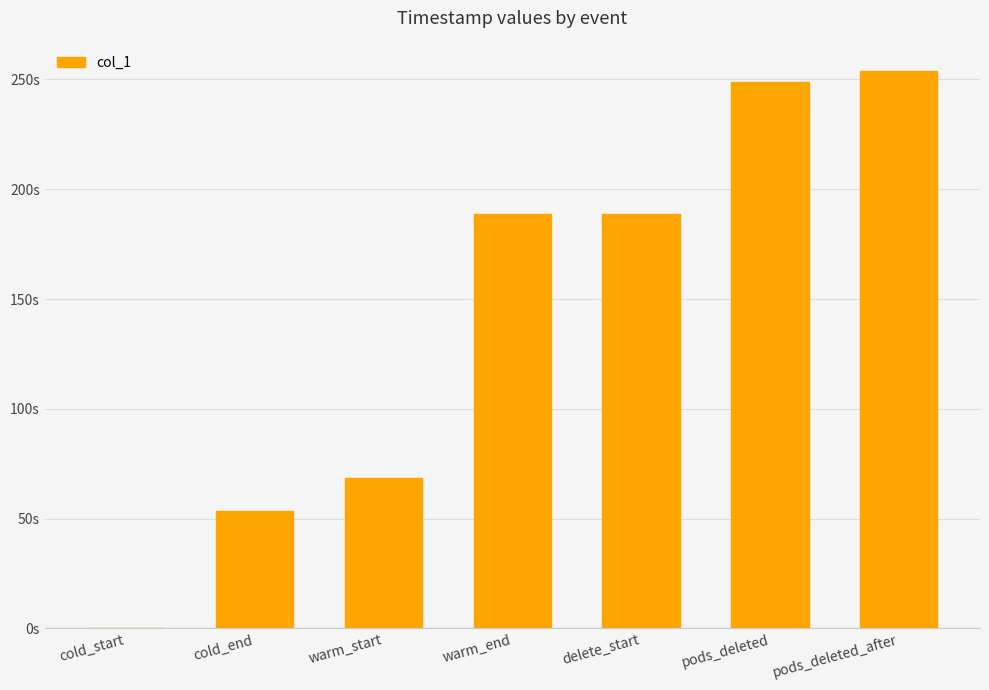

Are the bars horizontal?

No